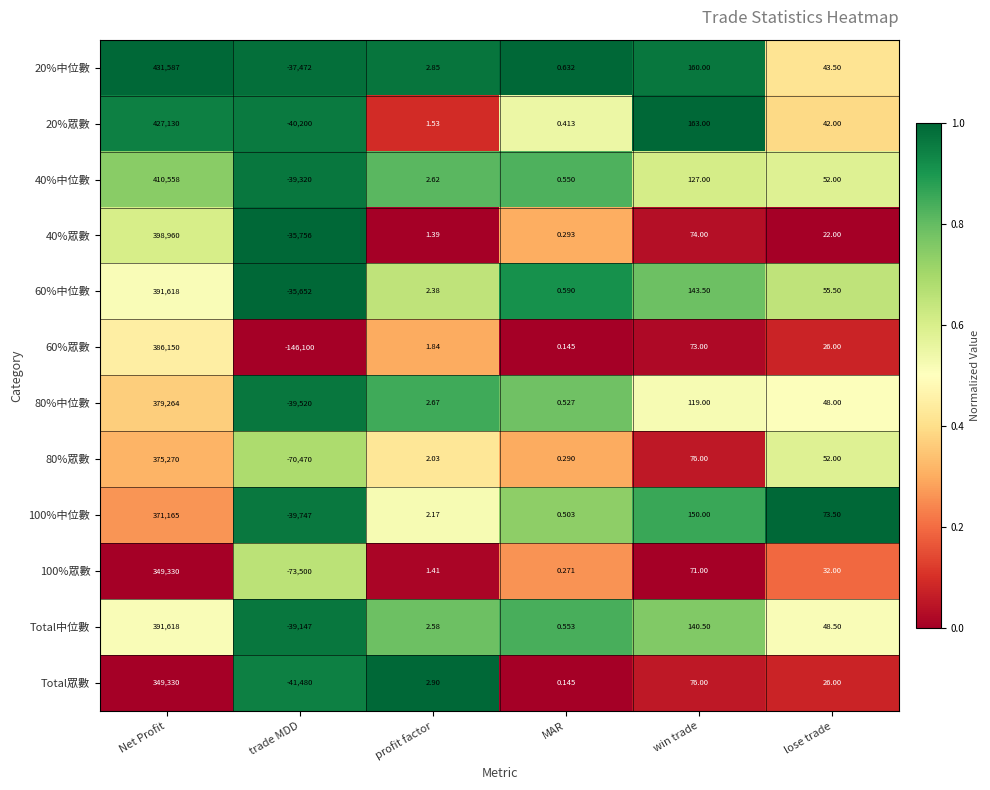

Where does the 40%眾數 series first go above 22?

Net Profit